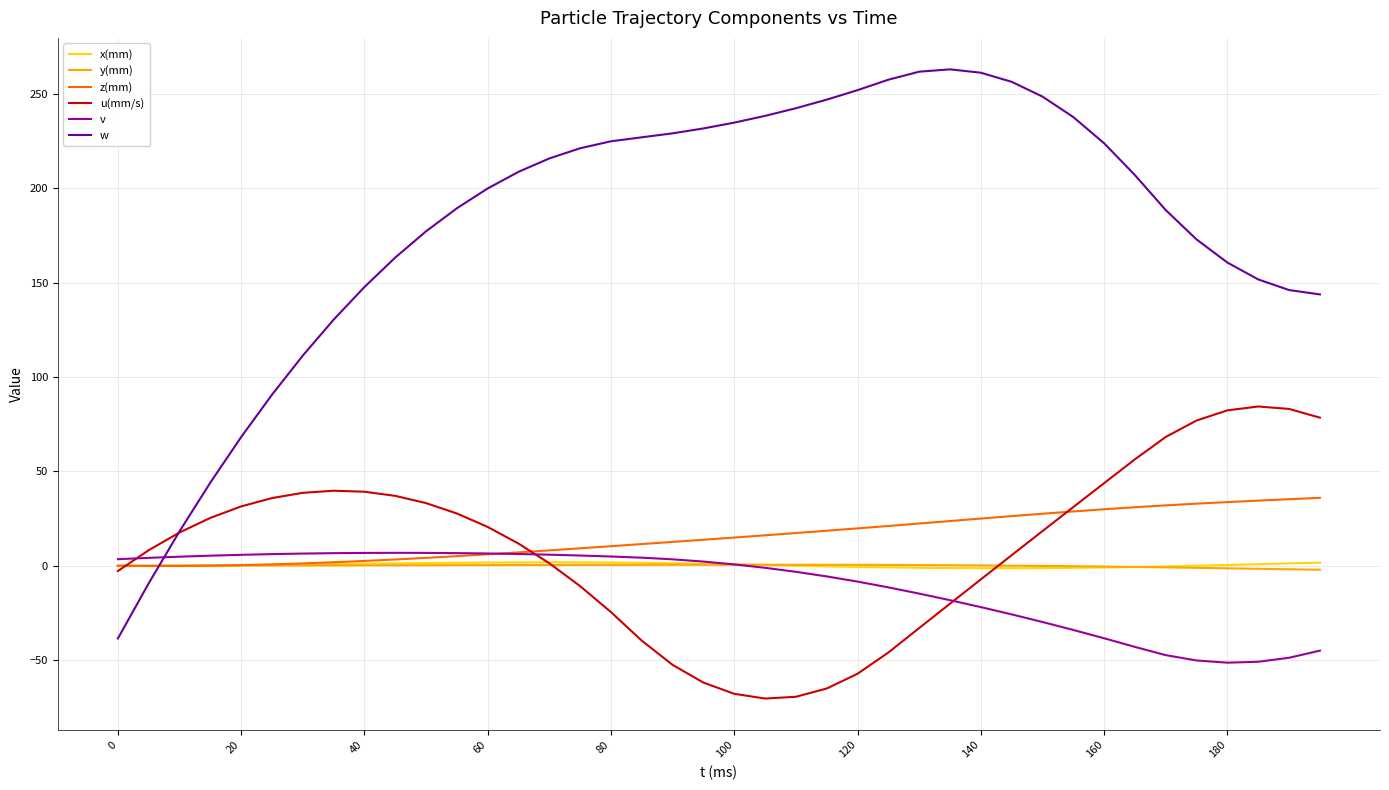

Which series has the largest range (max minus min)?

w